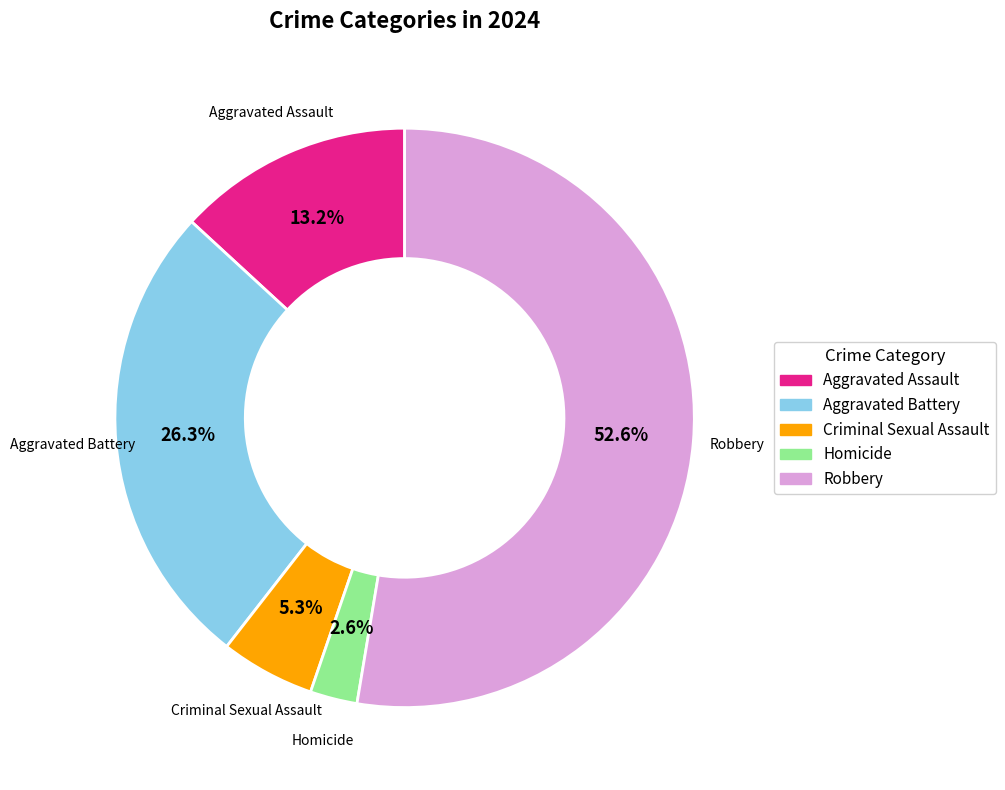

What is the largest slice in the pie chart?

Robbery